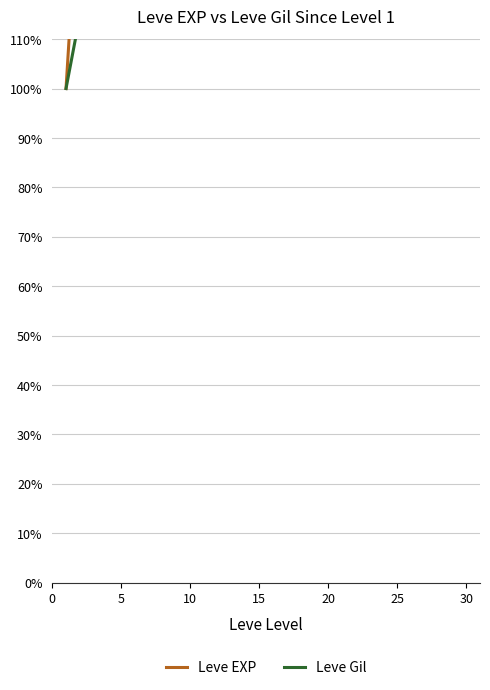

At which category is the sum across all series the highest?

30